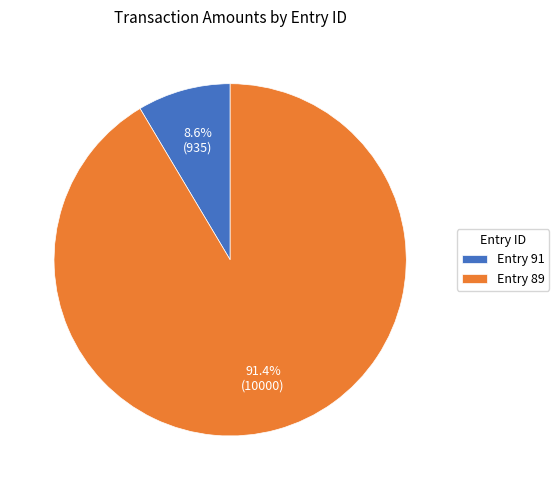

How much of the chart is everything except Entry 89?

8.6%